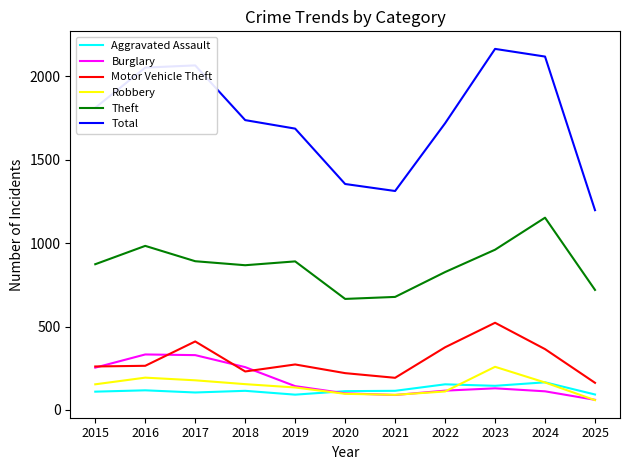

Count the number of categories in the chart.

11